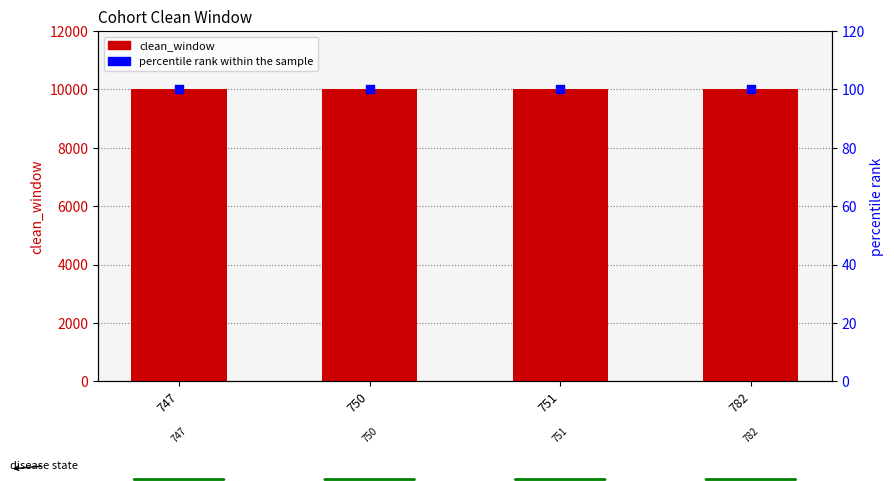

At how many categories does at least one series exceed 2433?

4